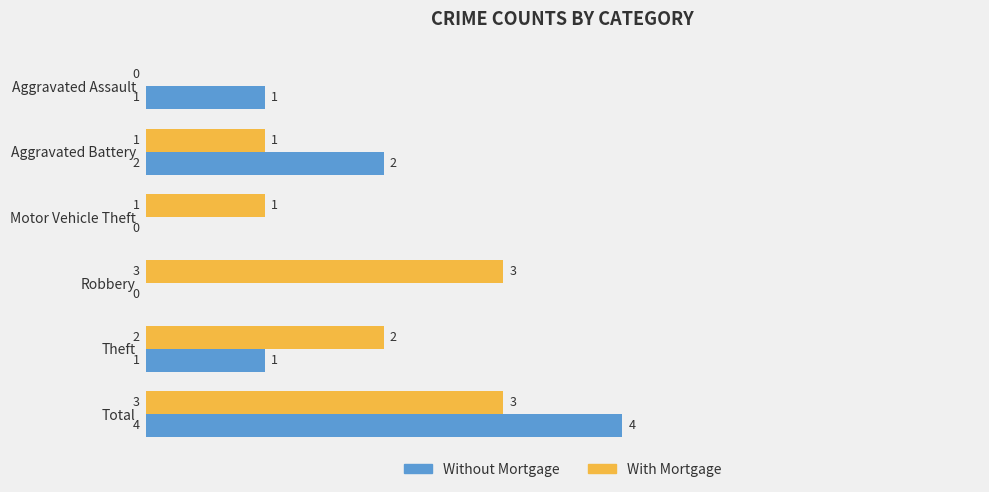

What is the total value across all series at Theft?

3